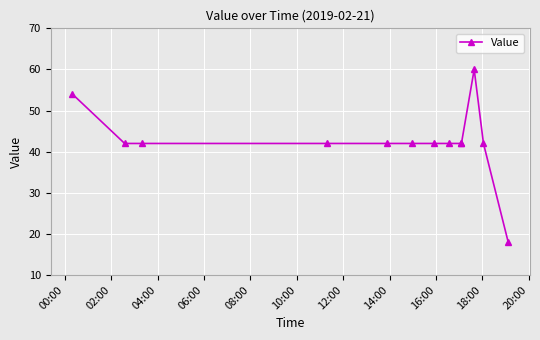

What is the value of the 13th point from the left?

18